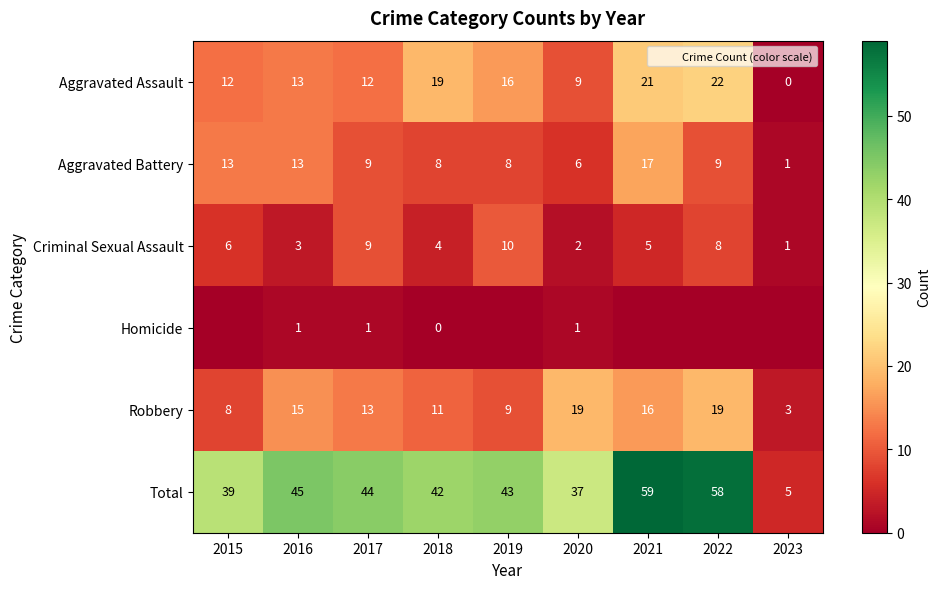

At 2021, list the series in order from smallest to largest.

Homicide, Criminal Sexual Assault, Robbery, Aggravated Battery, Aggravated Assault, Total